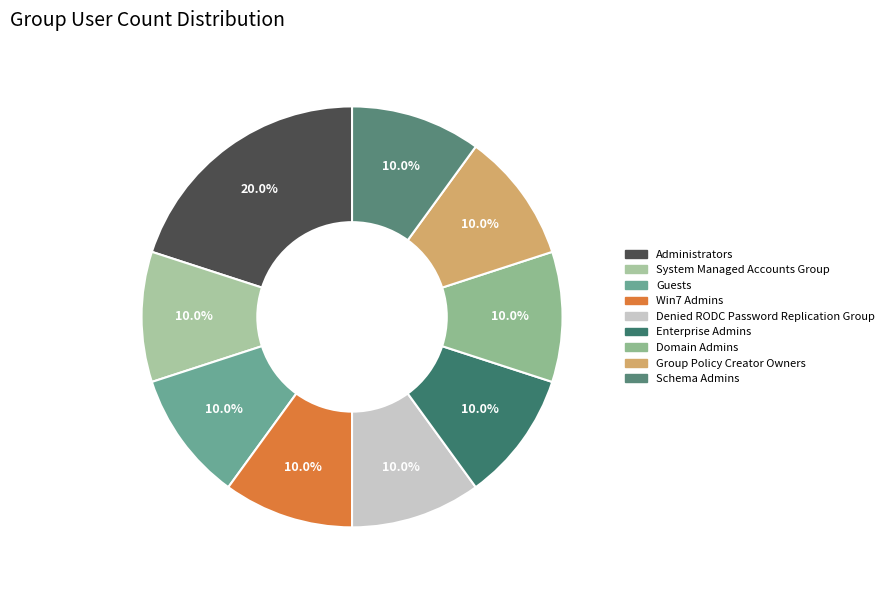

Does Domain Admins account for over 50% of the chart?

No